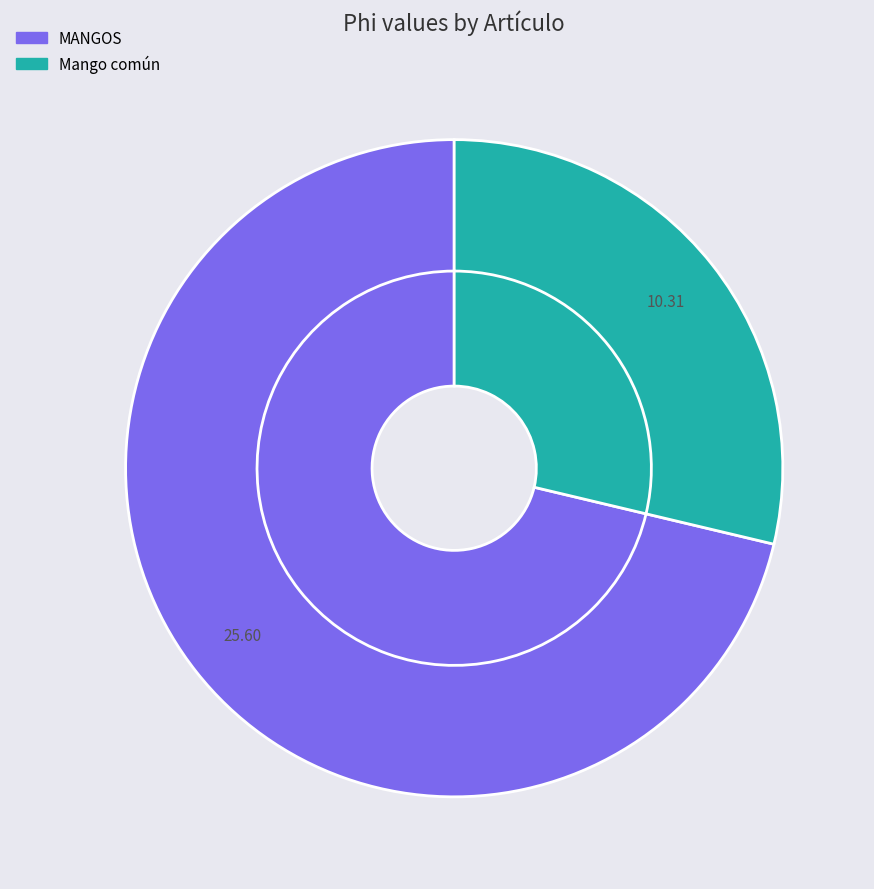

How many slices are in this pie chart?

2